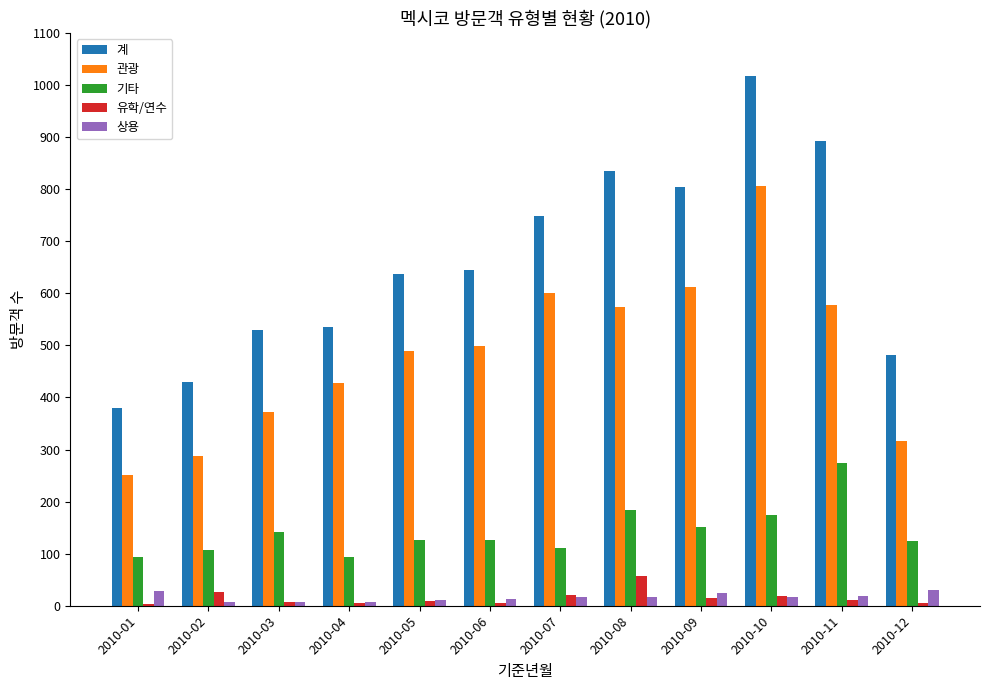

How many series are shown in this chart?

5